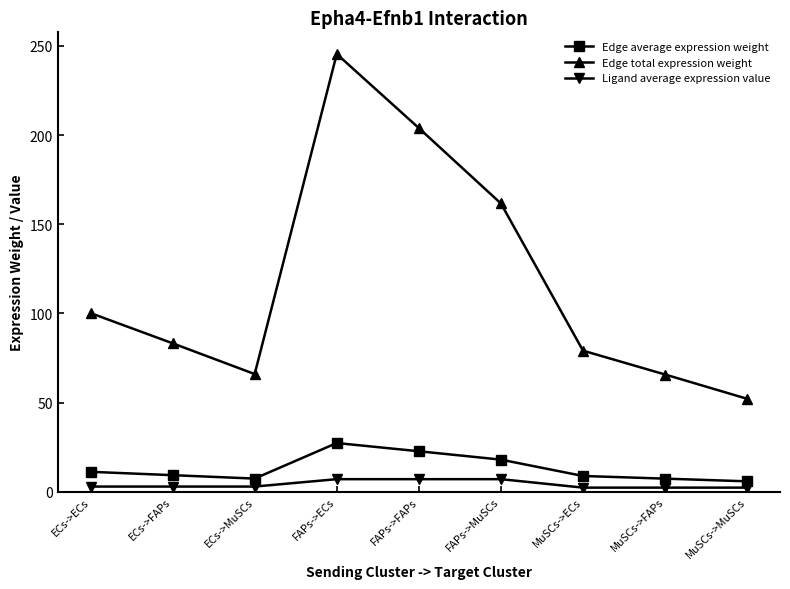

Is it true that Edge total expression weight equals 204.0 at FAPs->FAPs?

True